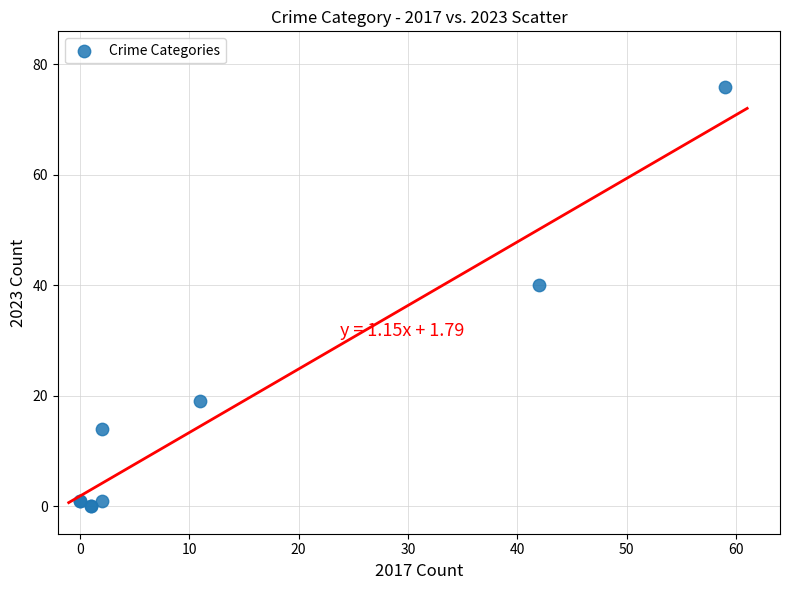

What Y value in the scatter plot is closest to 38?

40